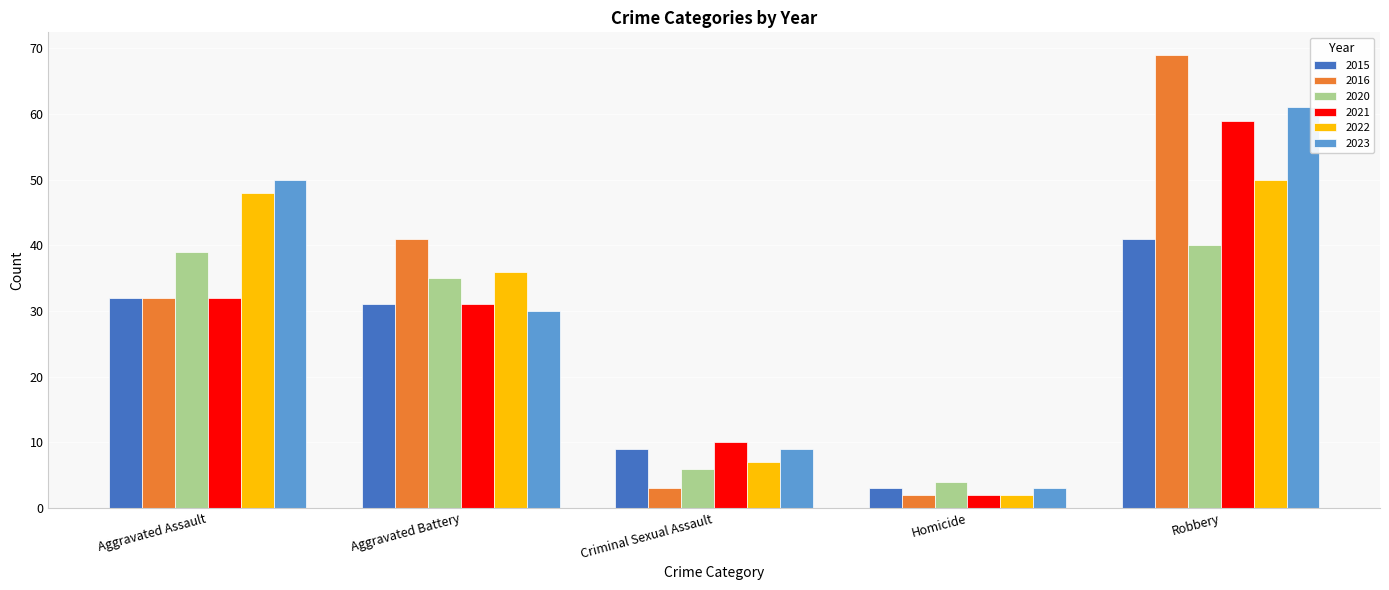

How many 2023 values are between 9 and 50?

3